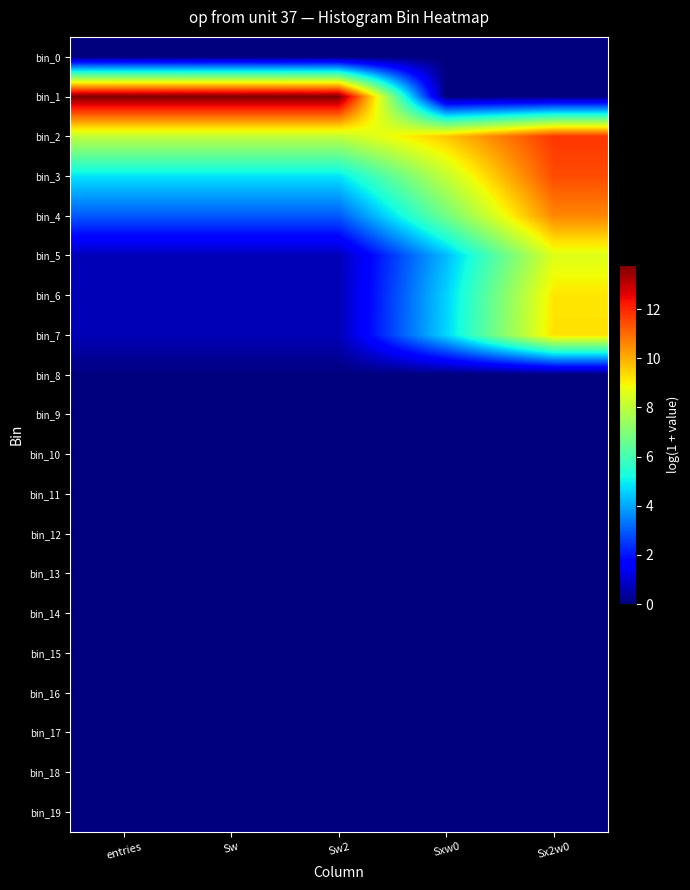

What is the maximum value shown in the chart?

13.8